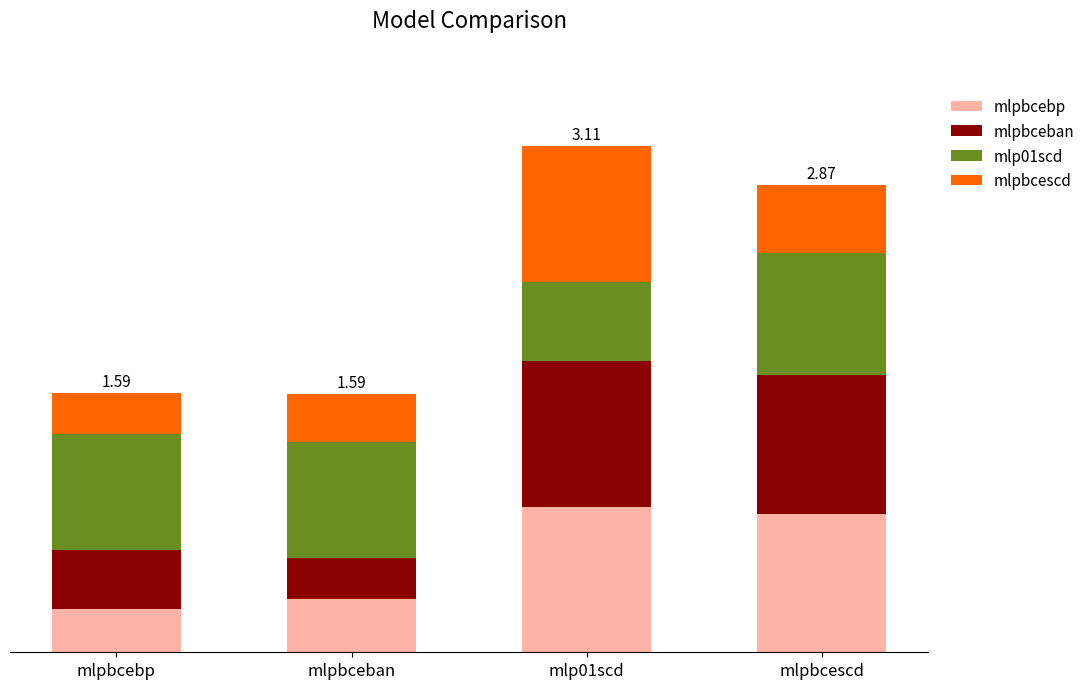

Does the chart contain stacked bars?

Yes